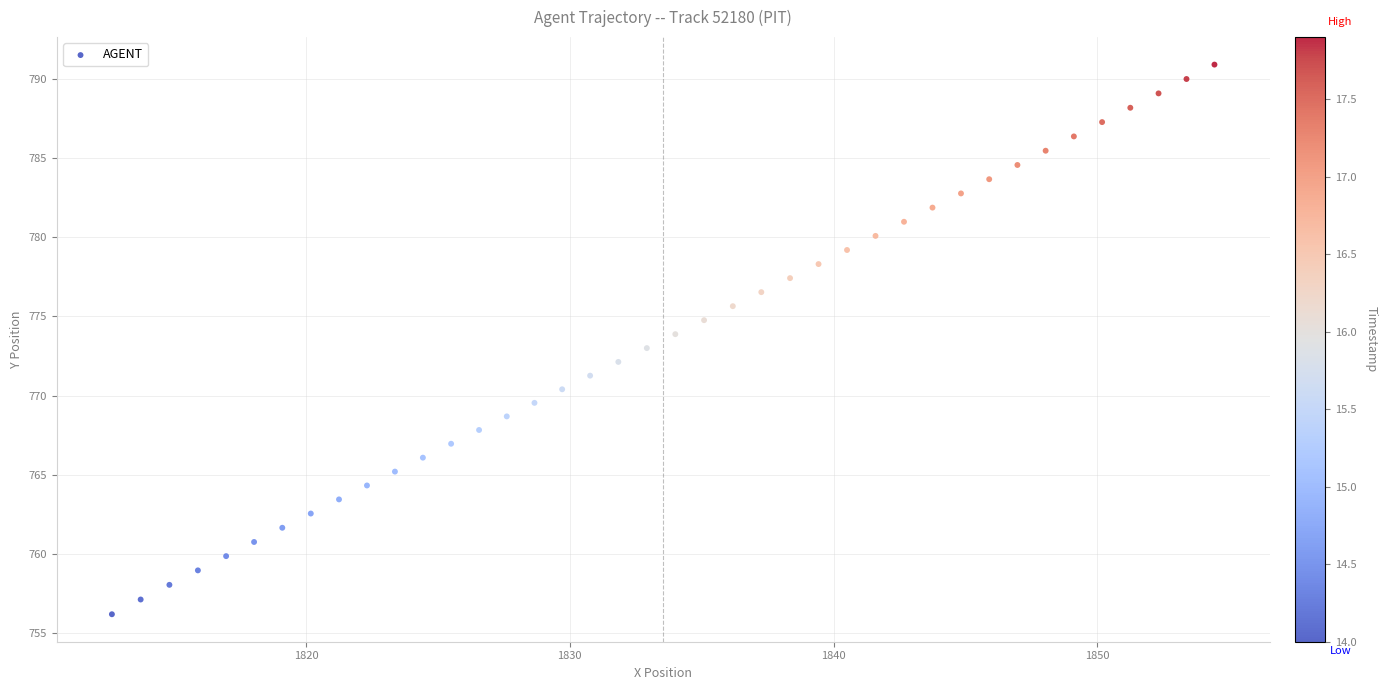

What is the range of X values (max minus min)?

41.8